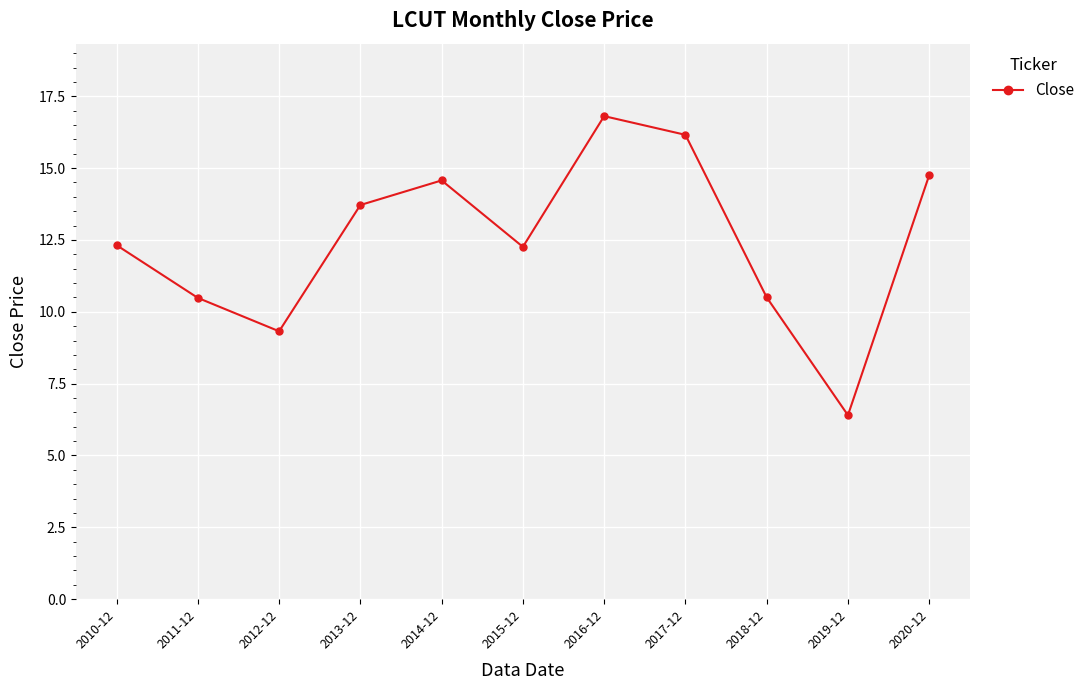

Does the chart have visible grid lines?

Yes